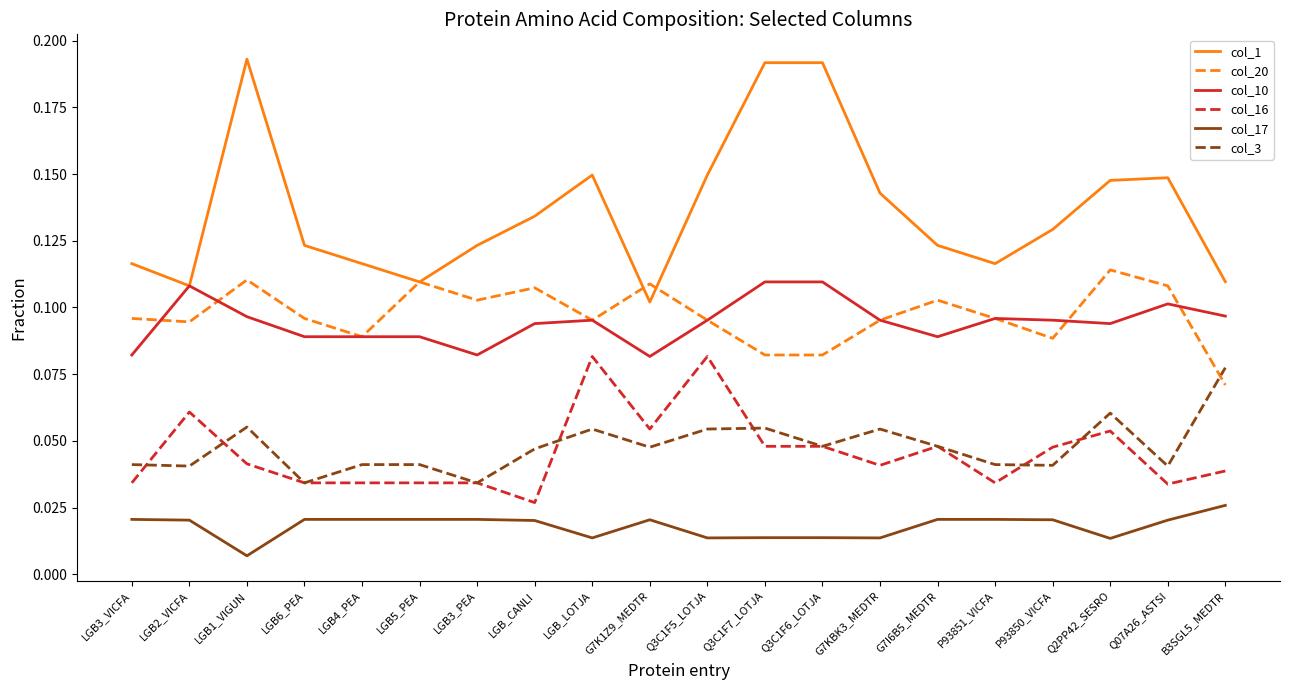

Which series has the largest range (max minus min)?

col_1